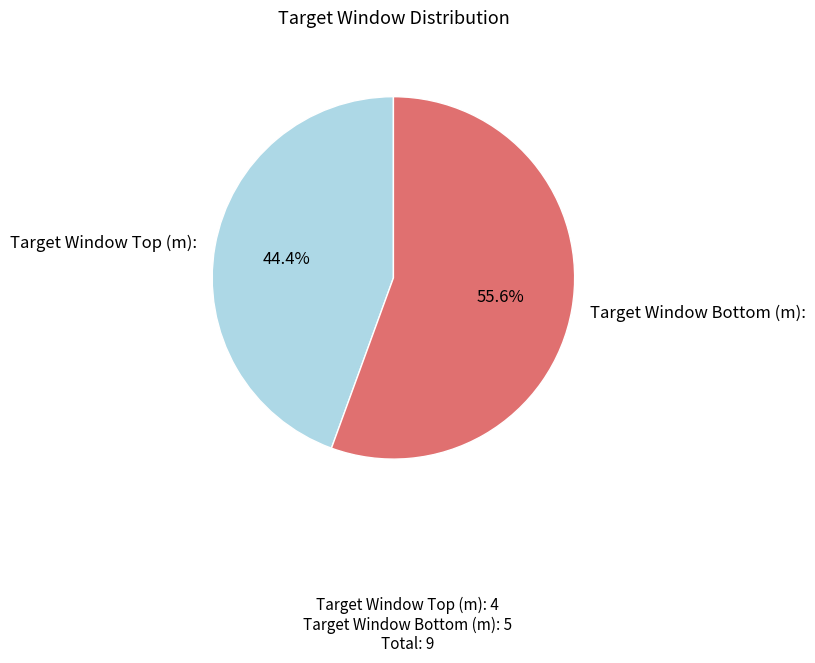

How many segments does this pie chart have?

2